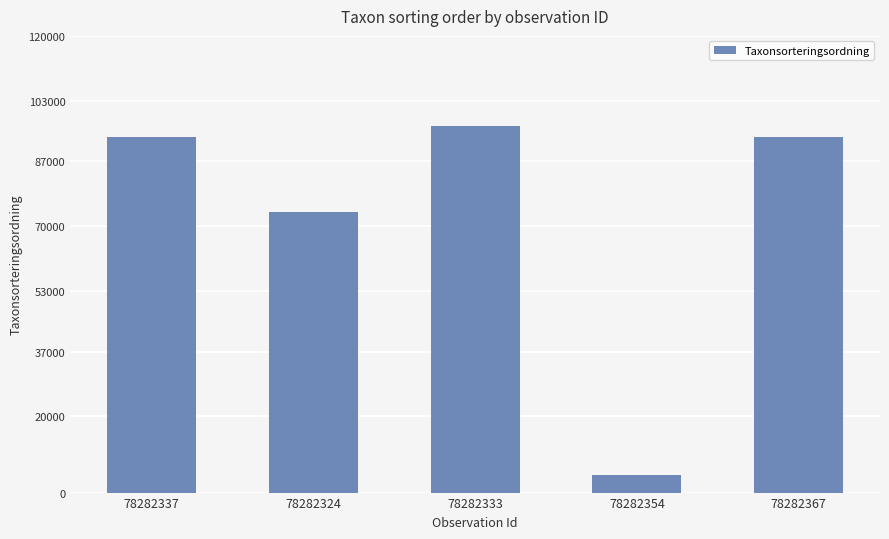

Which has a higher value, 78282333 or 78282354?

78282333